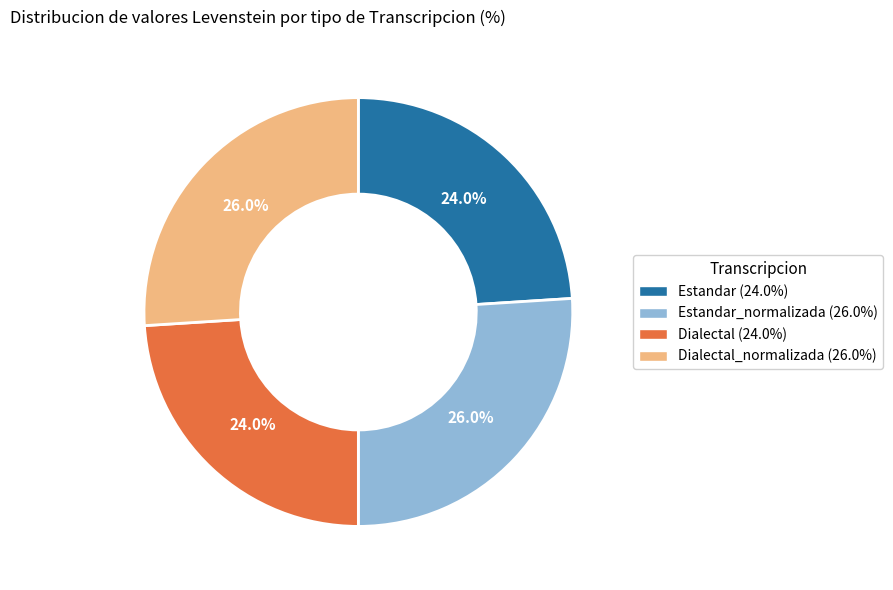

Is there any slice that represents more than half of the pie?

No